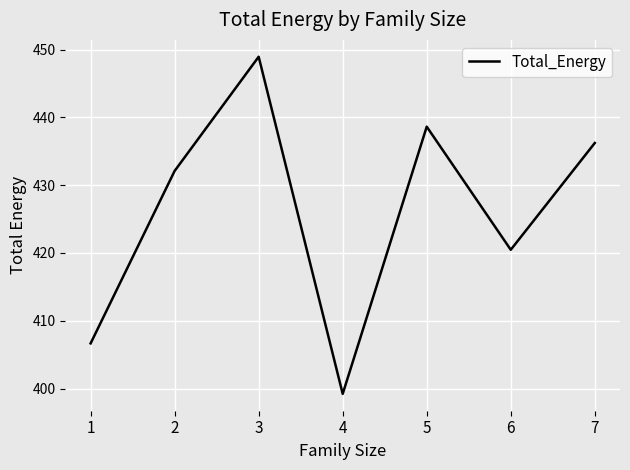

Which label corresponds to the smallest value in the chart?

4